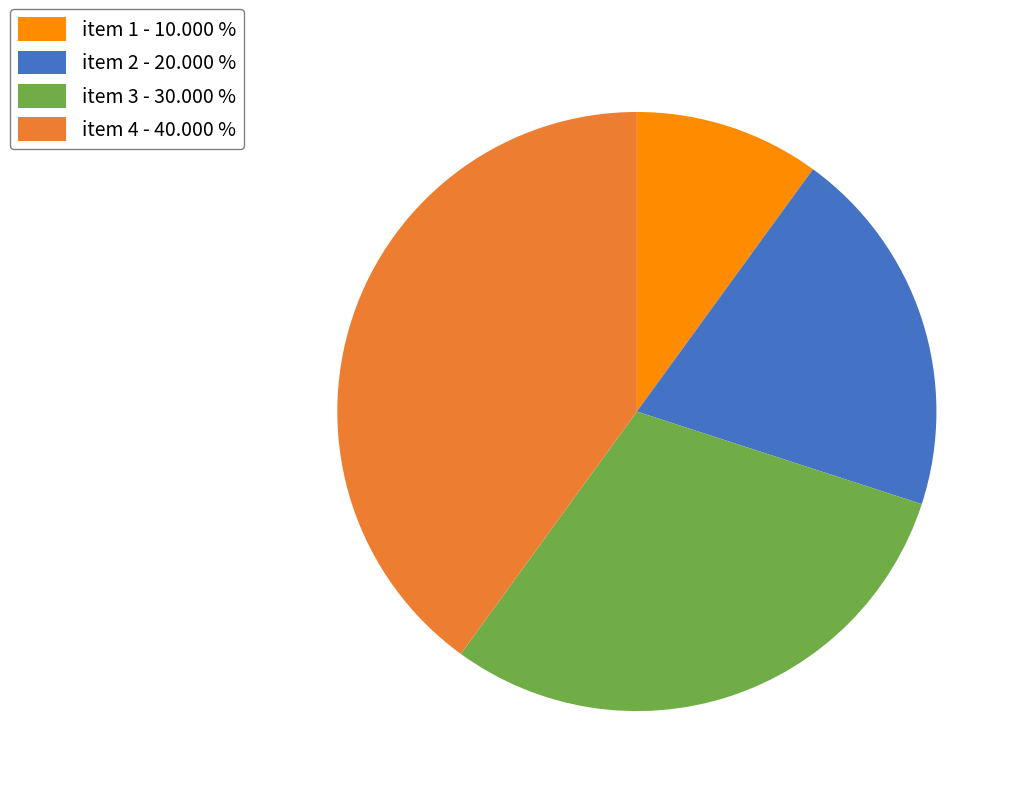

Count the number of slices in the pie.

4